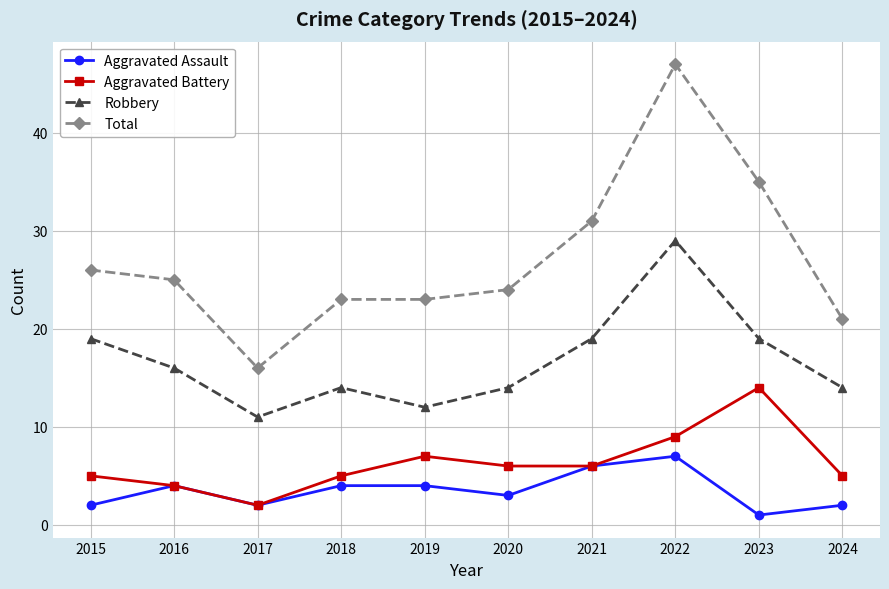

Is it true that Total equals 33 at 2020?

False